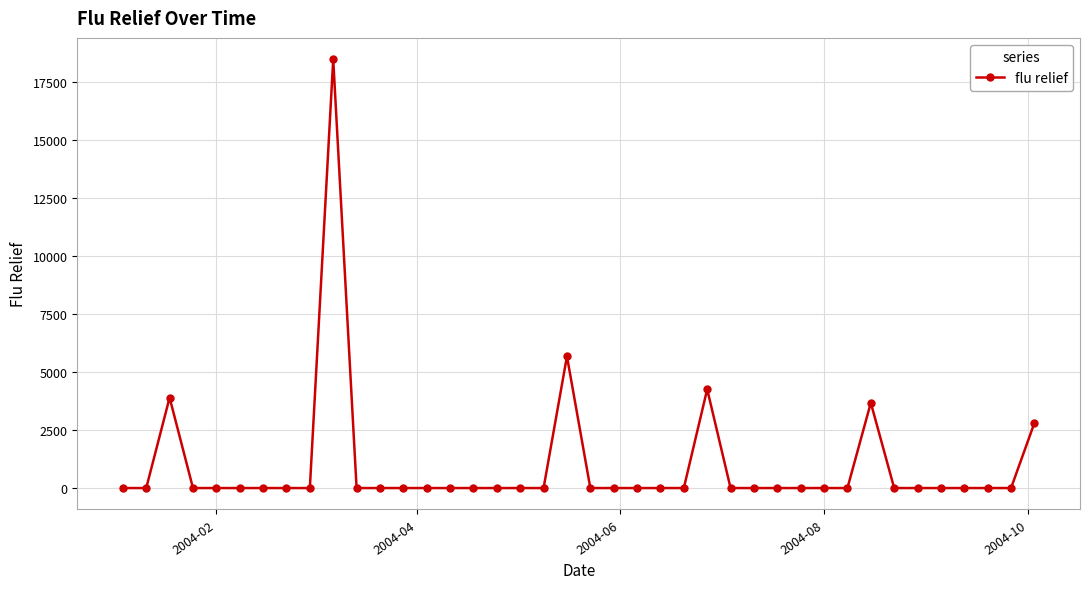

What is the sum of all values?

38749.8